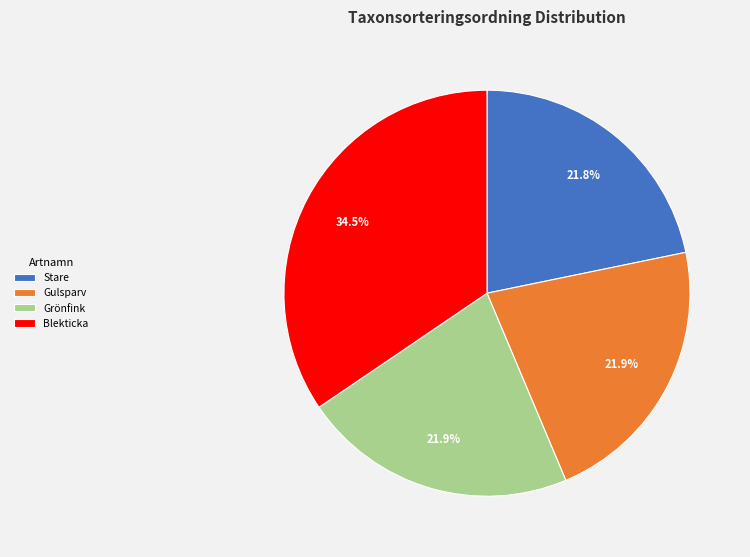

Approximately how many times larger is the value at Blekticka compared to Grönfink?

1.6